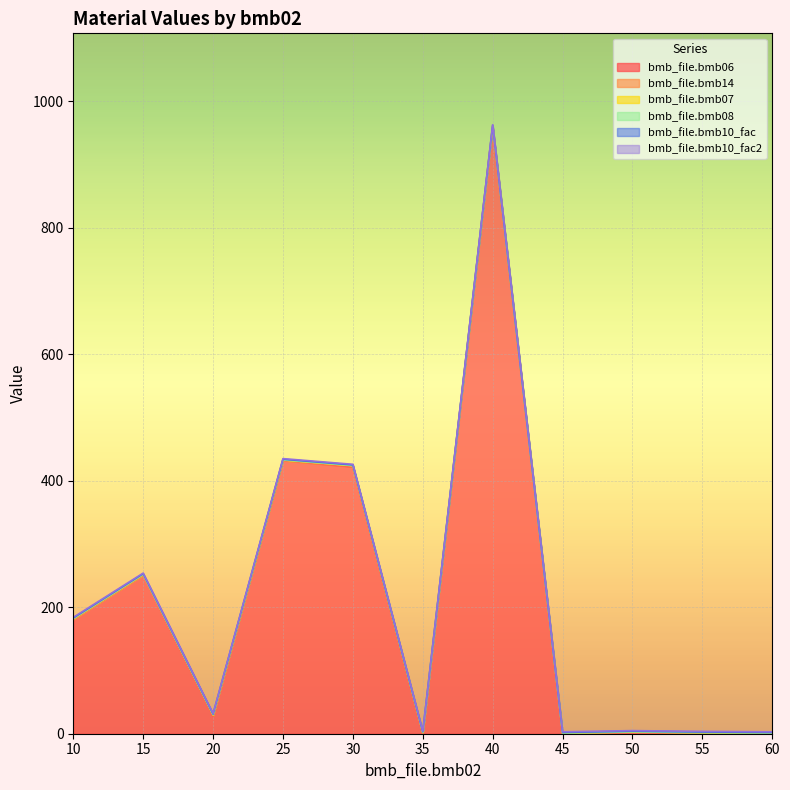

Is the value of bmb_file.bmb10_fac at 55 greater than the value of bmb_file.bmb06 at 50?

Yes